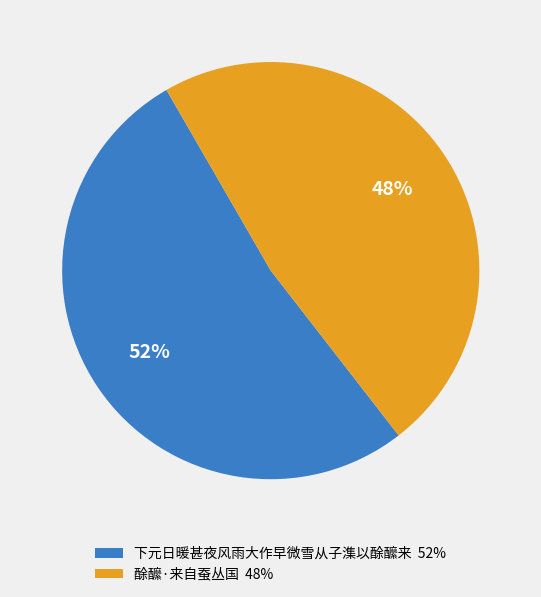

Count the number of slices in the pie.

2